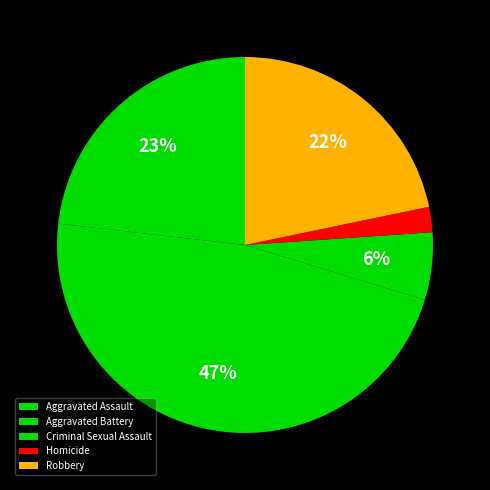

Count the number of slices in the pie.

5